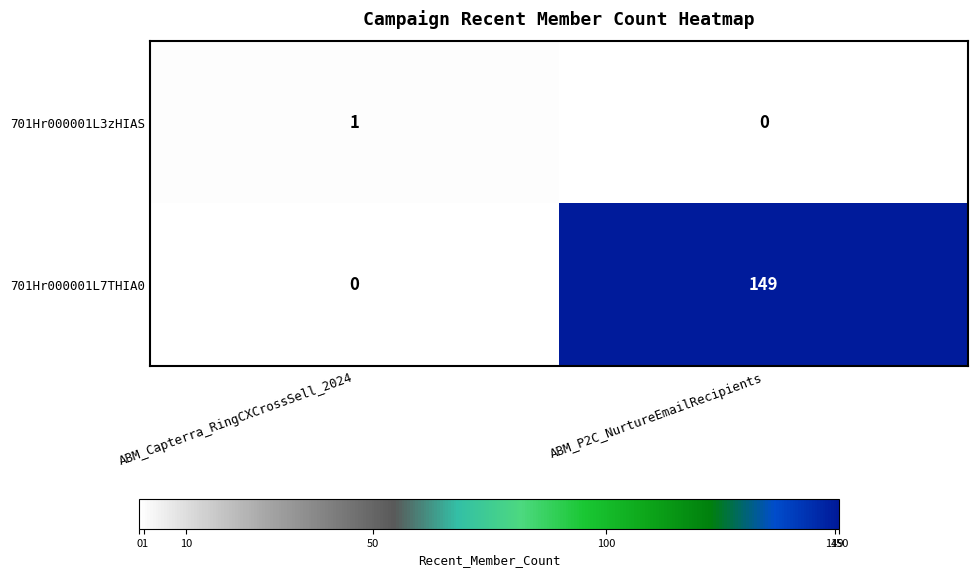

What is the sum of the 701Hr000001L7THIA0 values at ABM_P2C_NurtureEmailRecipients and ABM_Capterra_RingCXCrossSell_2024?

149